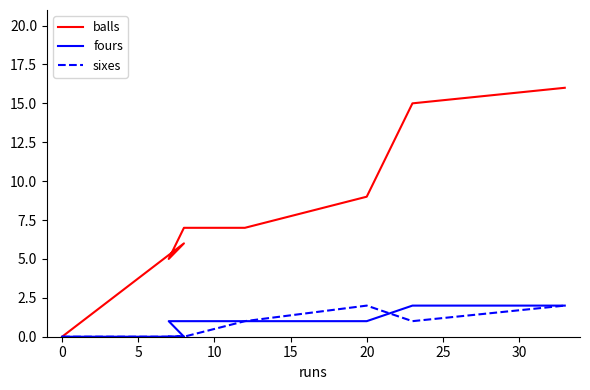

What is the greatest value displayed?

16